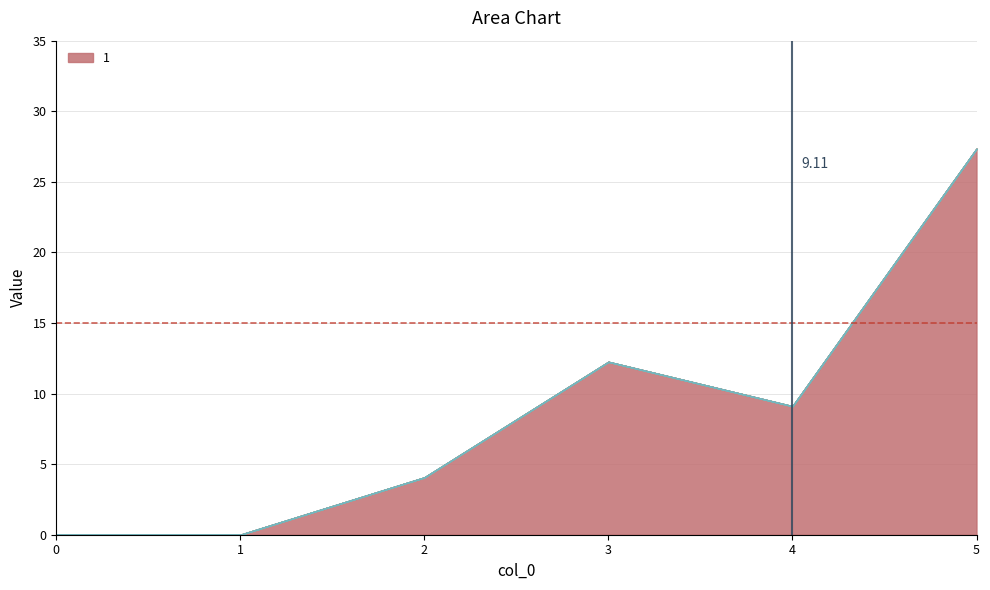

Does the chart display data point markers on the line(s)?

No